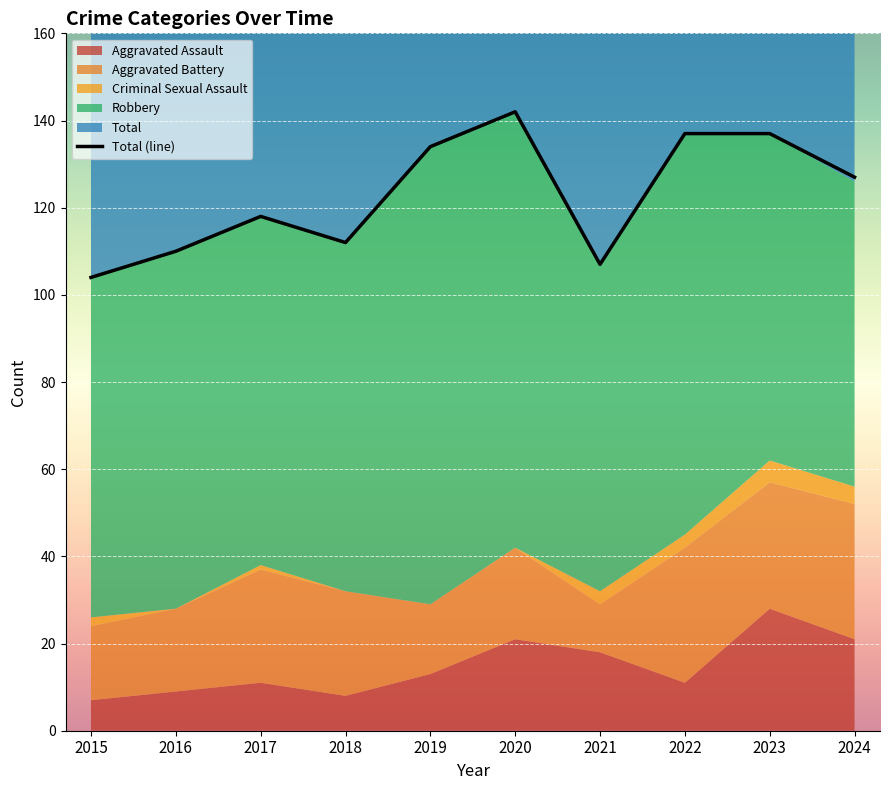

What is the sum of all values?

1228